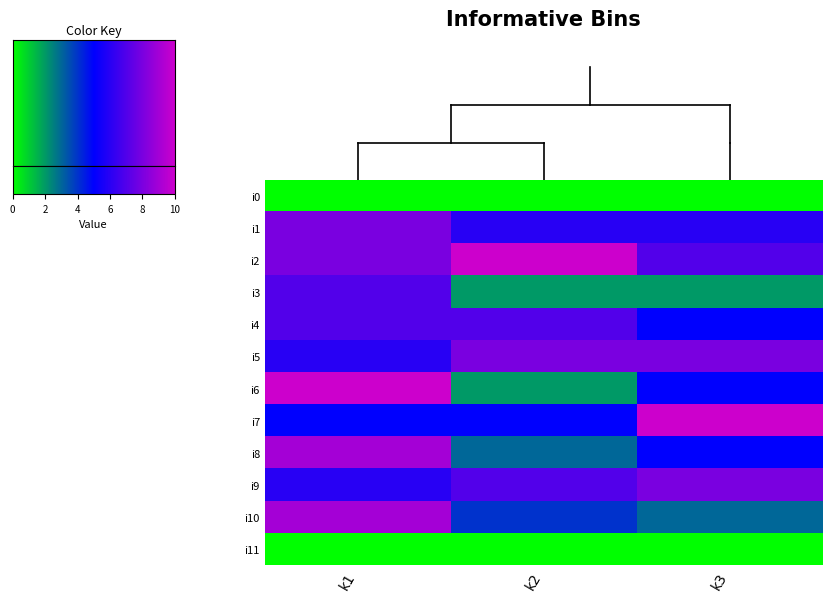

How many data points does each series have?

3